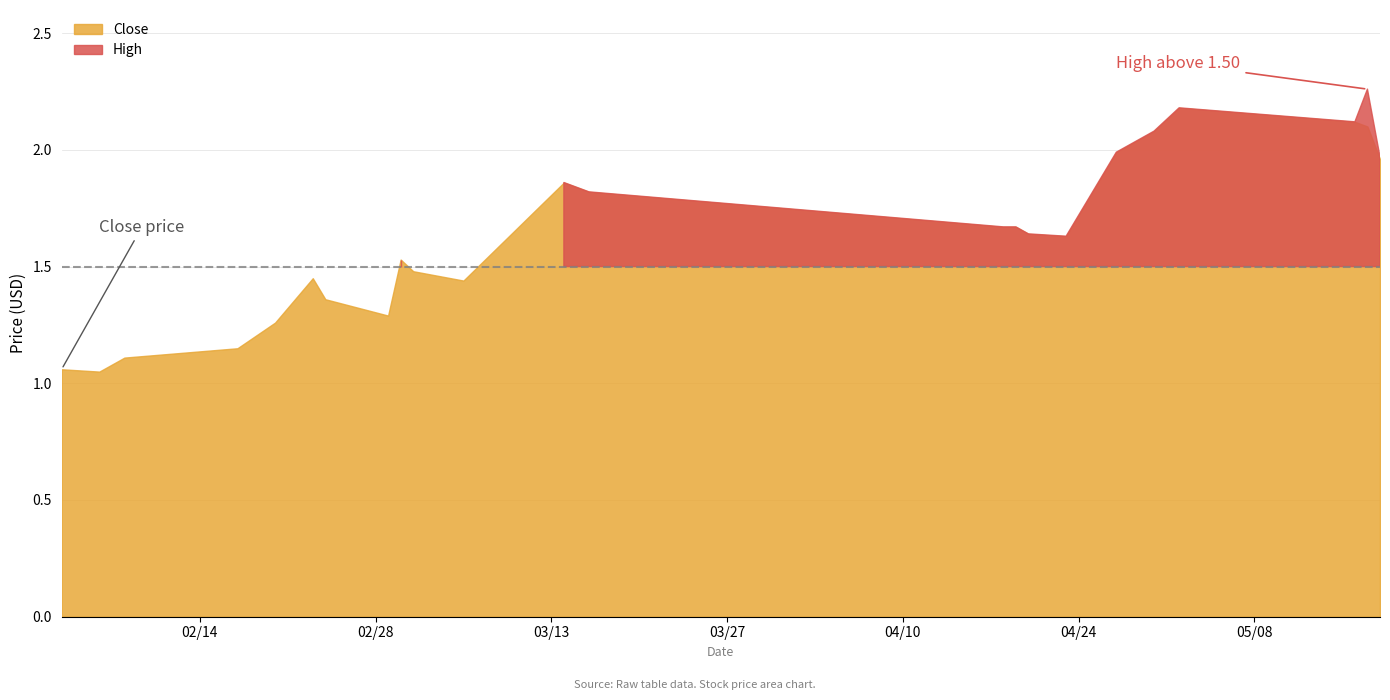

Reading left to right, transcribe all the data shown in this chart.

Close: 1.1	1.1	1.1	1.1	1.1	1.3	1.4	1.4	1.3	1.5	1.5	1.4	1.9	1.8	1.7	1.7	1.6	1.6	2.0	2.1	2.2	2.1	2.1	2.0
High: 1.1	1.1	1.1	1.2	1.1	1.3	1.5	1.5	1.3	1.5	1.5	1.4	1.9	1.8	1.7	1.7	1.6	1.6	2.0	2.1	2.2	2.1	2.3	2.0